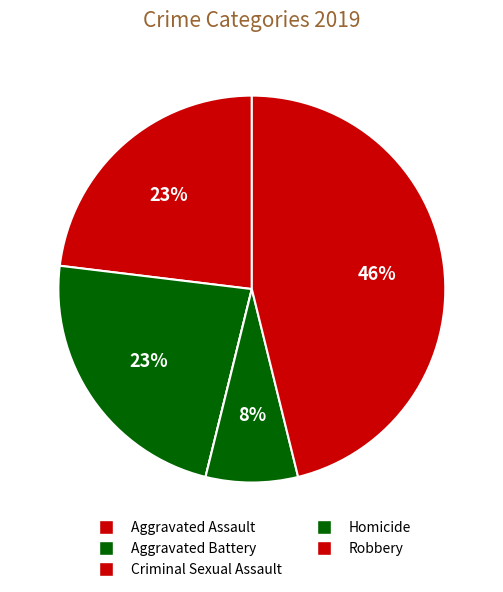

To the nearest percent, what is the combined percentage of Robbery and Homicide?

54%